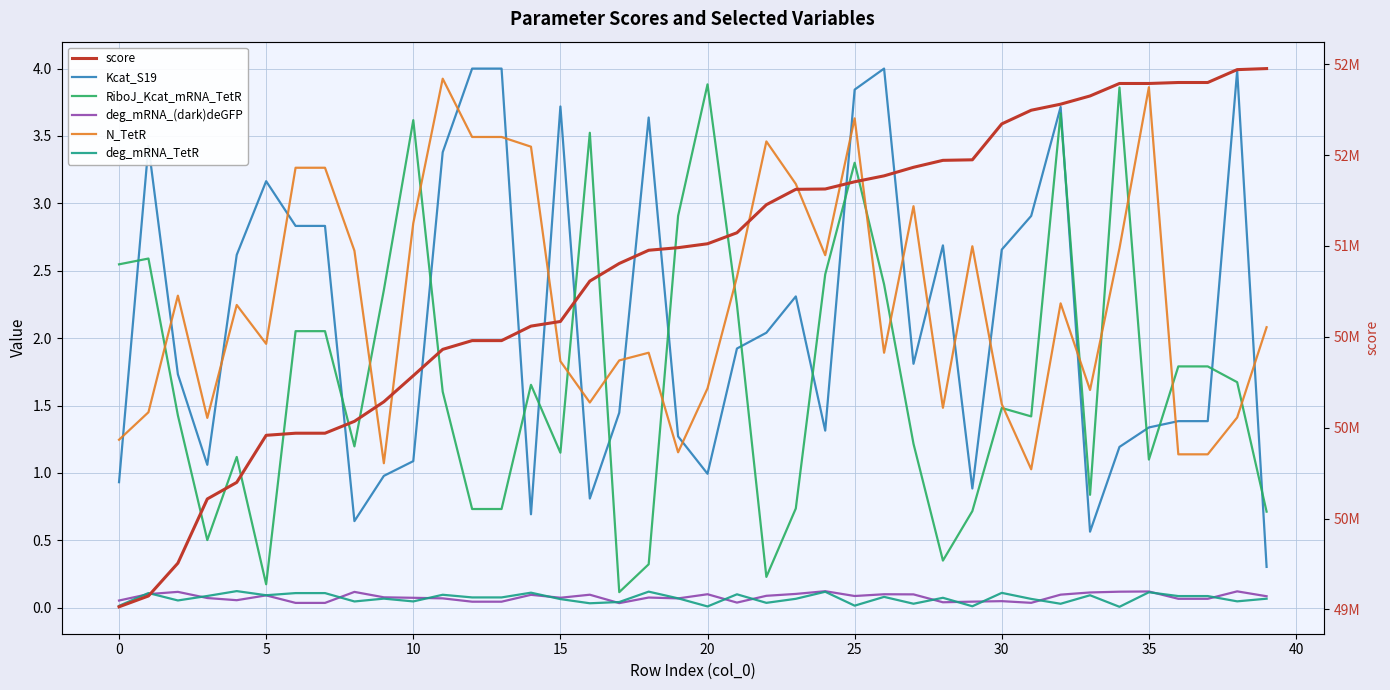

Is the value of score at 30 greater than the value of Kcat_S19 at 19?

Yes